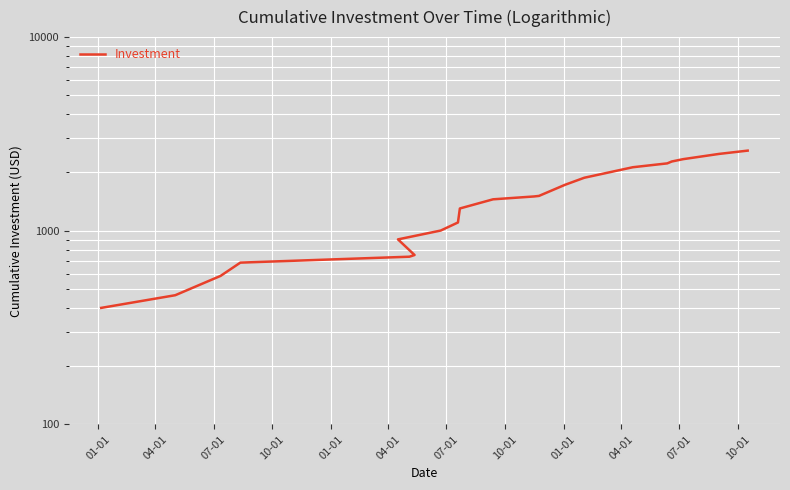

What is the greatest value displayed?

2594